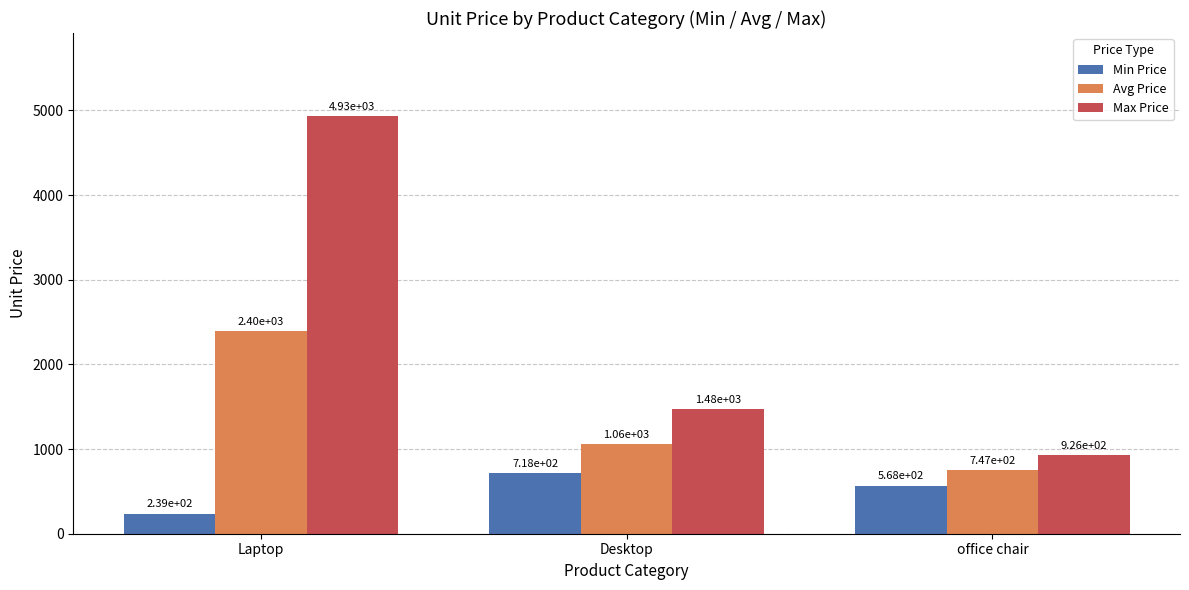

Is the value of Avg Price at office chair greater than the value of Min Price at Laptop?

Yes